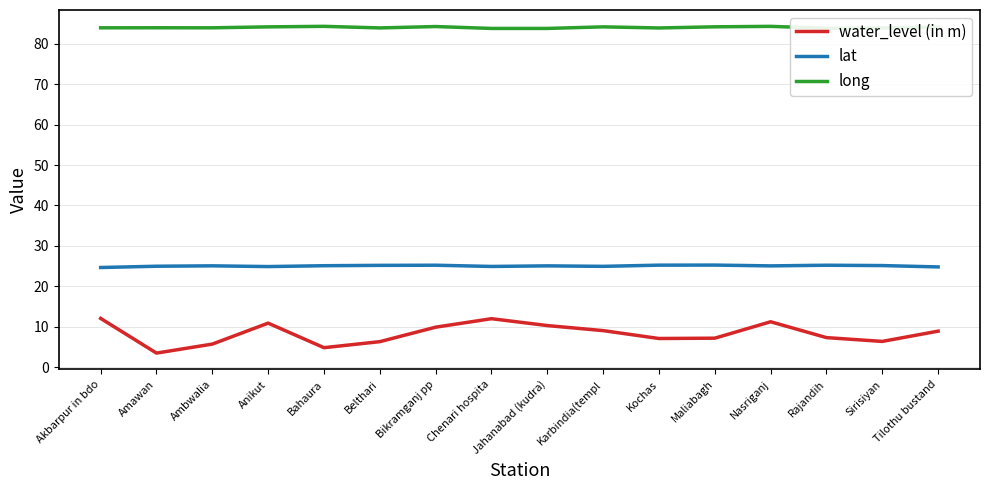

How many lines are shown in the chart?

3